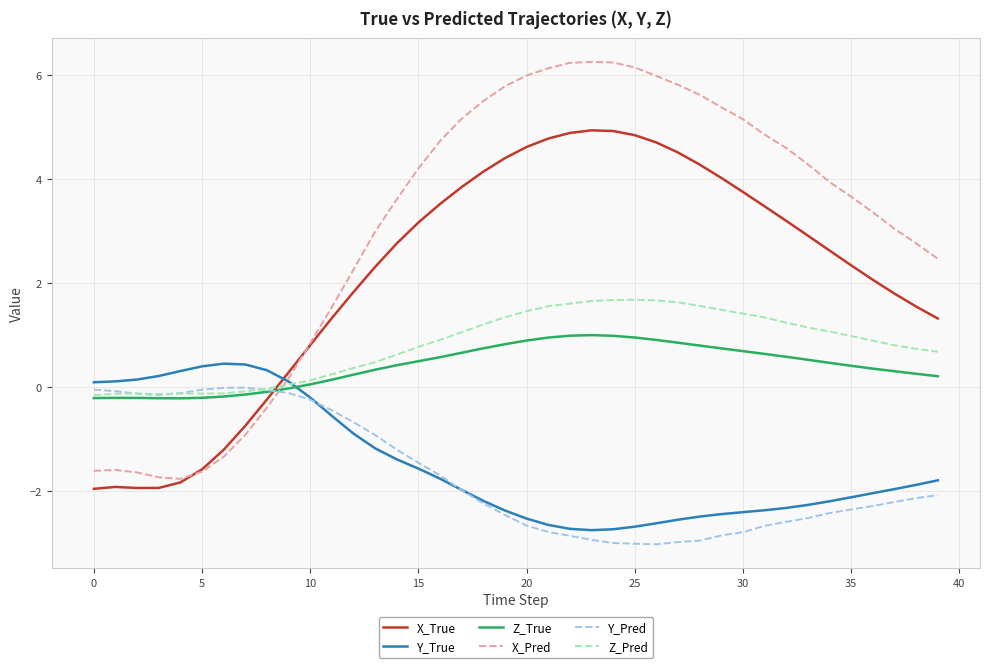

Which series has the largest range (max minus min)?

X_Pred